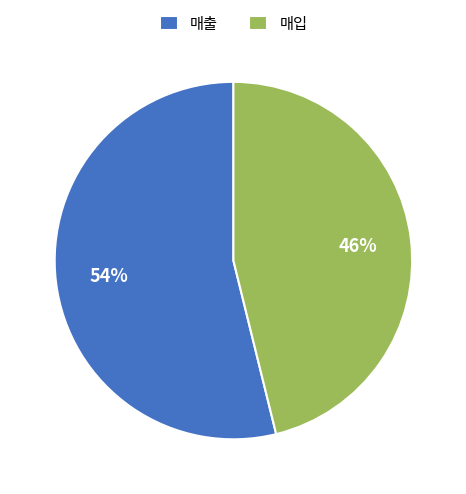

Combined, do 매출 and 매입 account for over 50%?

Yes